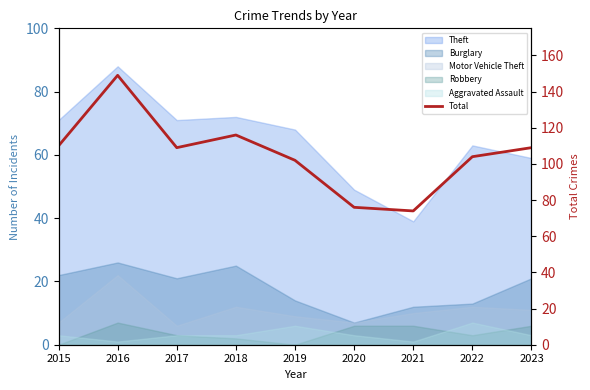

Is it true that the value at 2021 is 74?

True